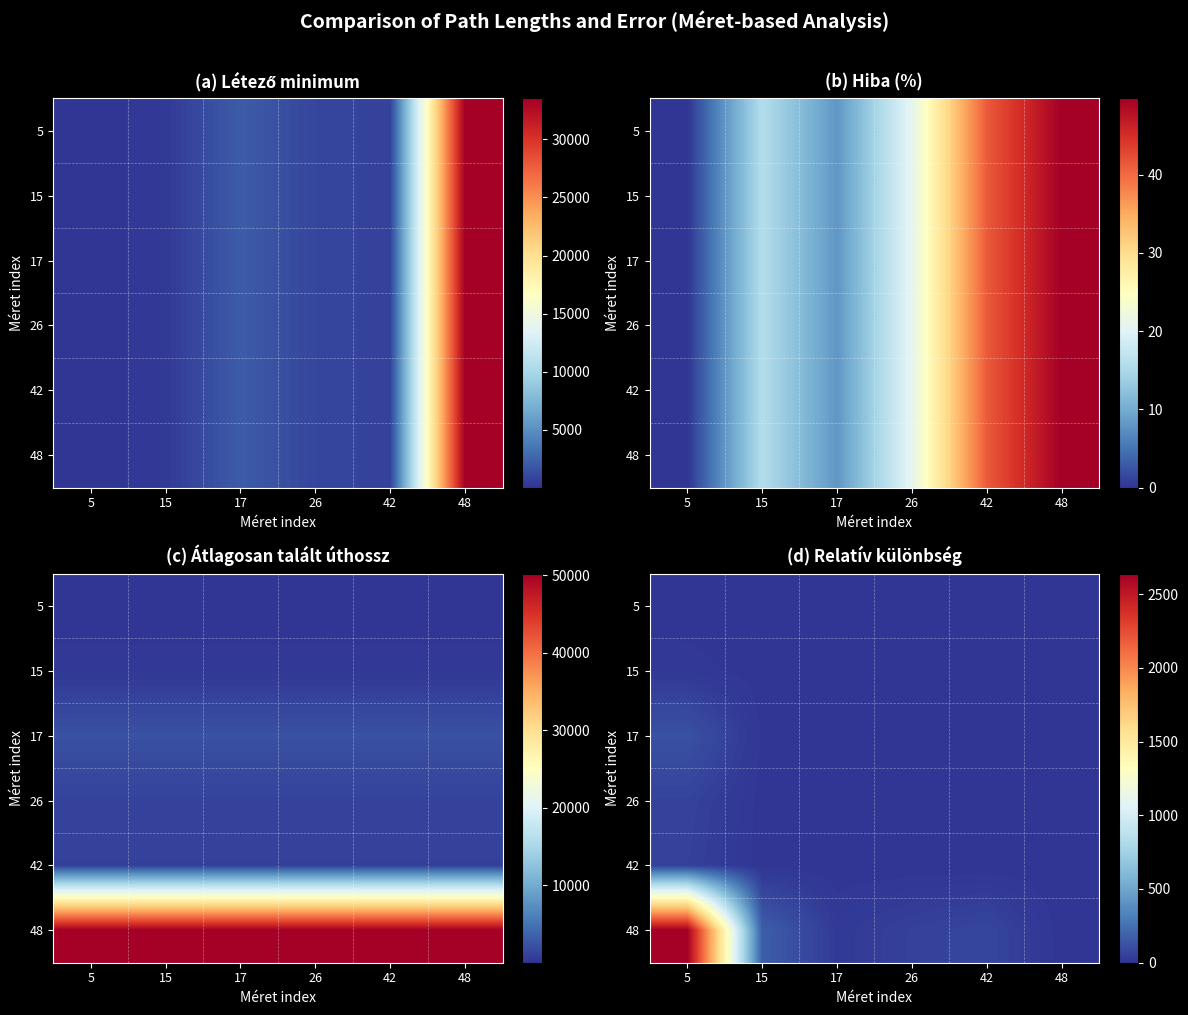

The 17 series shows 6.7 at 15. True or false?

True